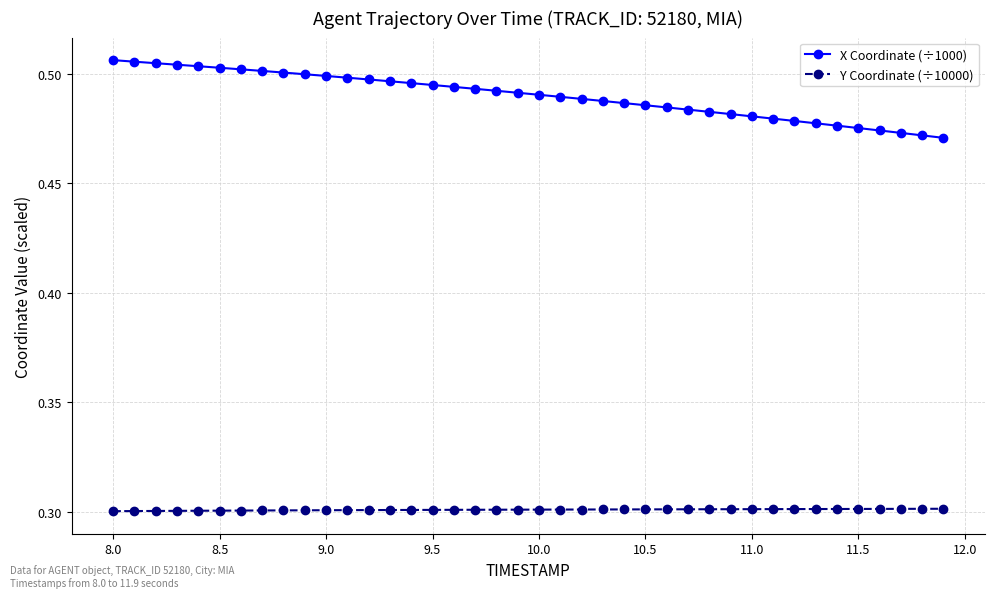

What is the average value of the Y Coordinate (÷10000) series?

0.3